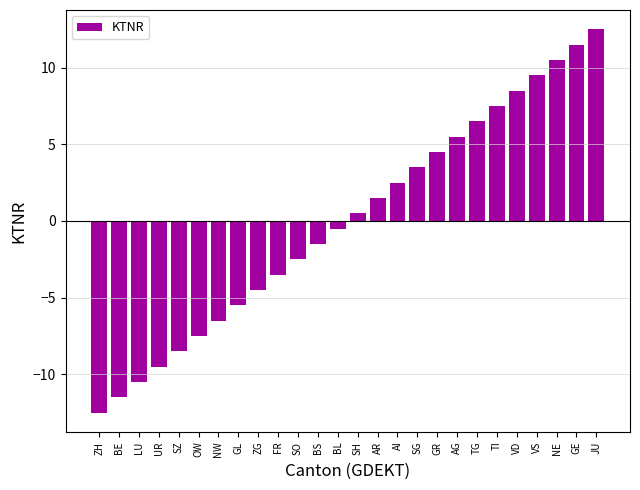

What is the difference between the maximum and minimum values?

25.0